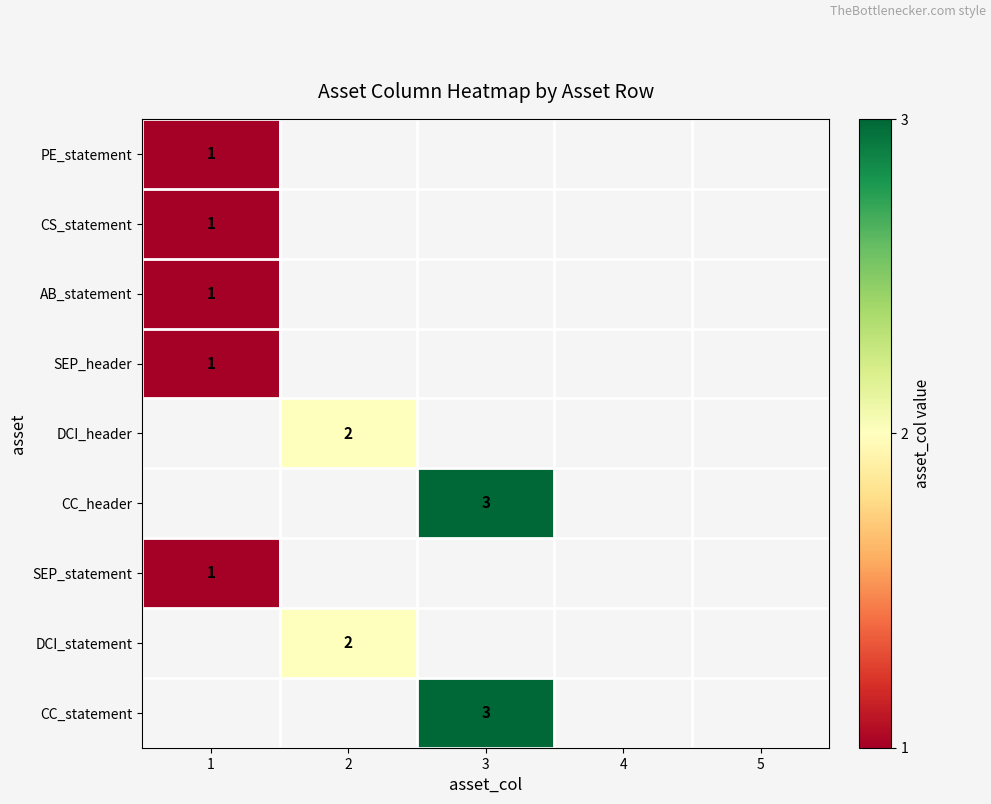

Which label corresponds to the smallest value in the chart?

1